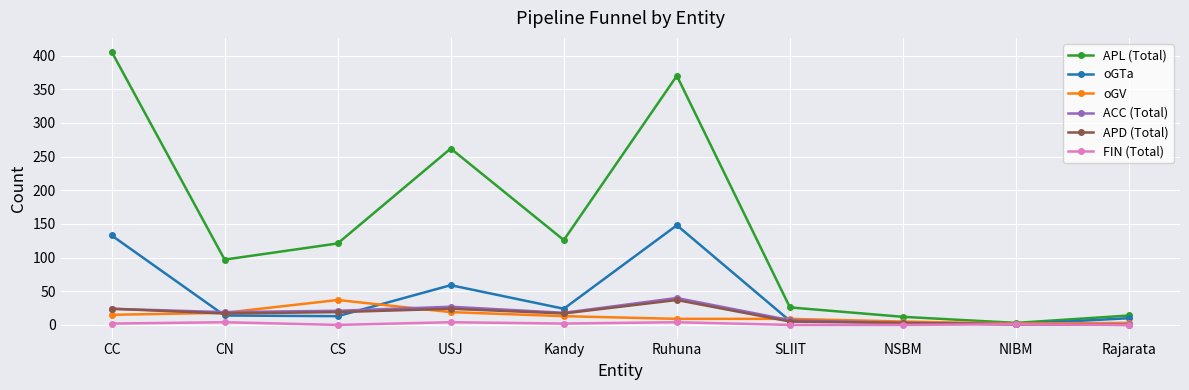

What is the value of the oGV point at the 9th from the left?

2